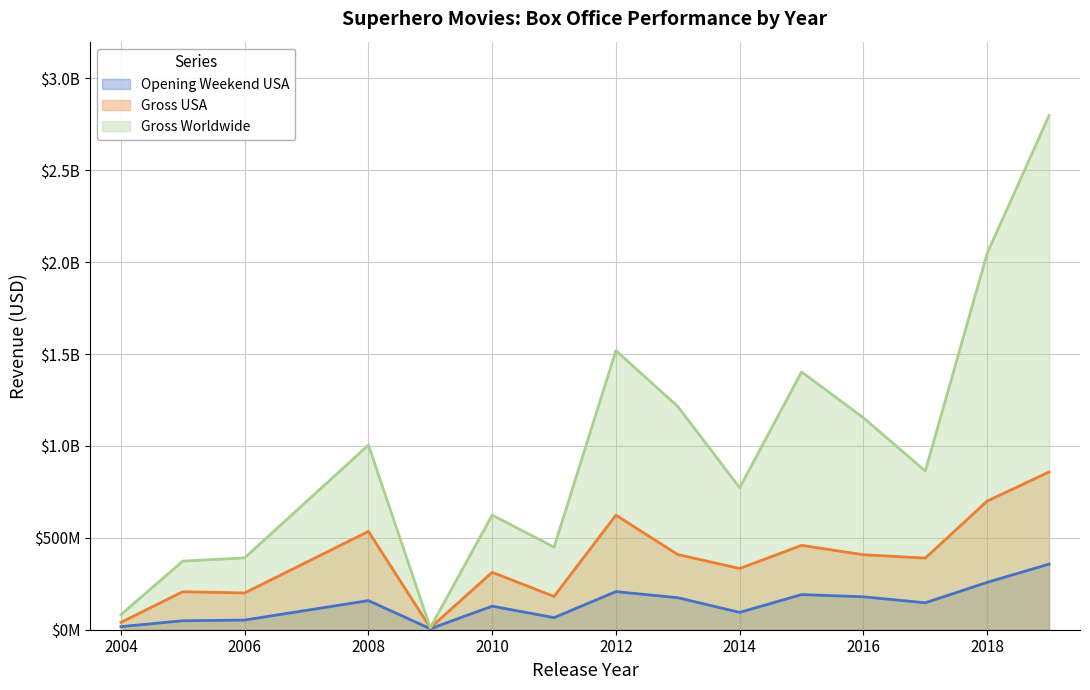

Reading left to right, transcribe all the data shown in this chart.

Opening Weekend USA: 2004=16728411	2005=48745440	2006=52535096	2008=158411483	2009=5379365	2010=128122480	2011=65723338	2012=207438708	2013=174144585	2014=94320883	2015=191271109	2016=179139142	2017=146510104	2018=257698183	2019=357115007
Gross USA: 2004=40202379	2005=206852432	2006=200081192	2008=535234033	2009=10547117	2010=312433331	2011=181030624	2012=623357910	2013=409013994	2014=333176600	2015=459005868	2016=408084349	2017=389813101	2018=700059566	2019=858373000
Gross Worldwide: 2004=82102379	2005=373413297	2006=391081192	2008=1004934033	2009=10903312	2010=623933331	2011=449326618	2012=1518812988	2013=1214811252	2014=772776600	2015=1402805868	2016=1153296293	2017=863756051	2018=2048359754	2019=2797800564